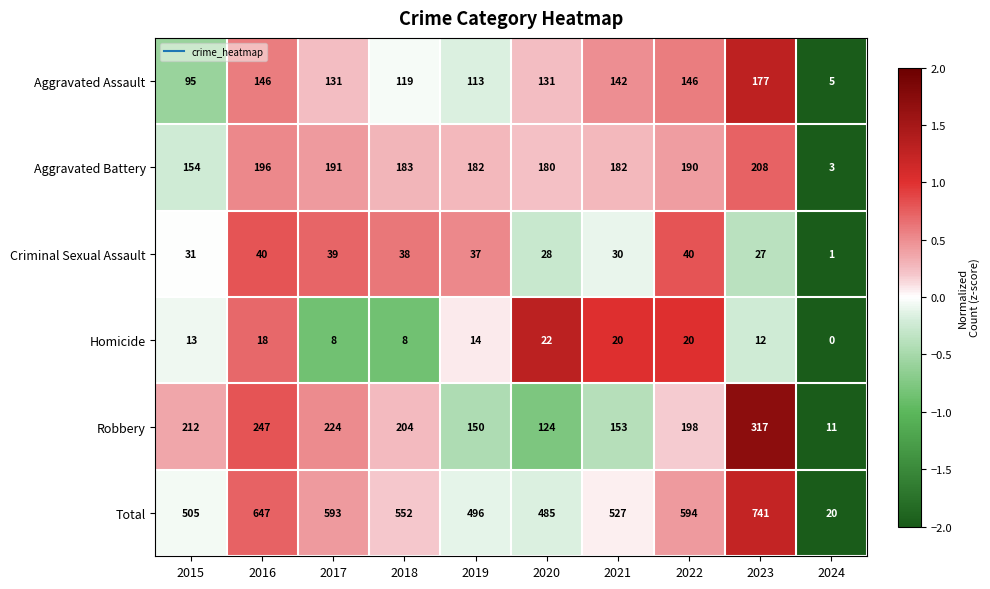

Which series changed the most between 2021 and 2022?

Total